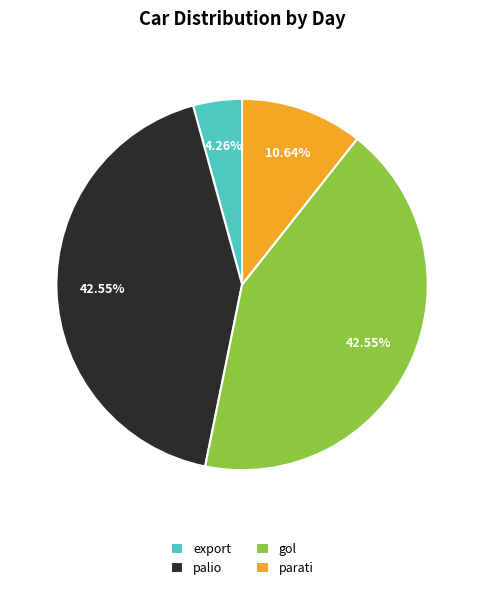

To the nearest percent, what portion does gol represent?

43%